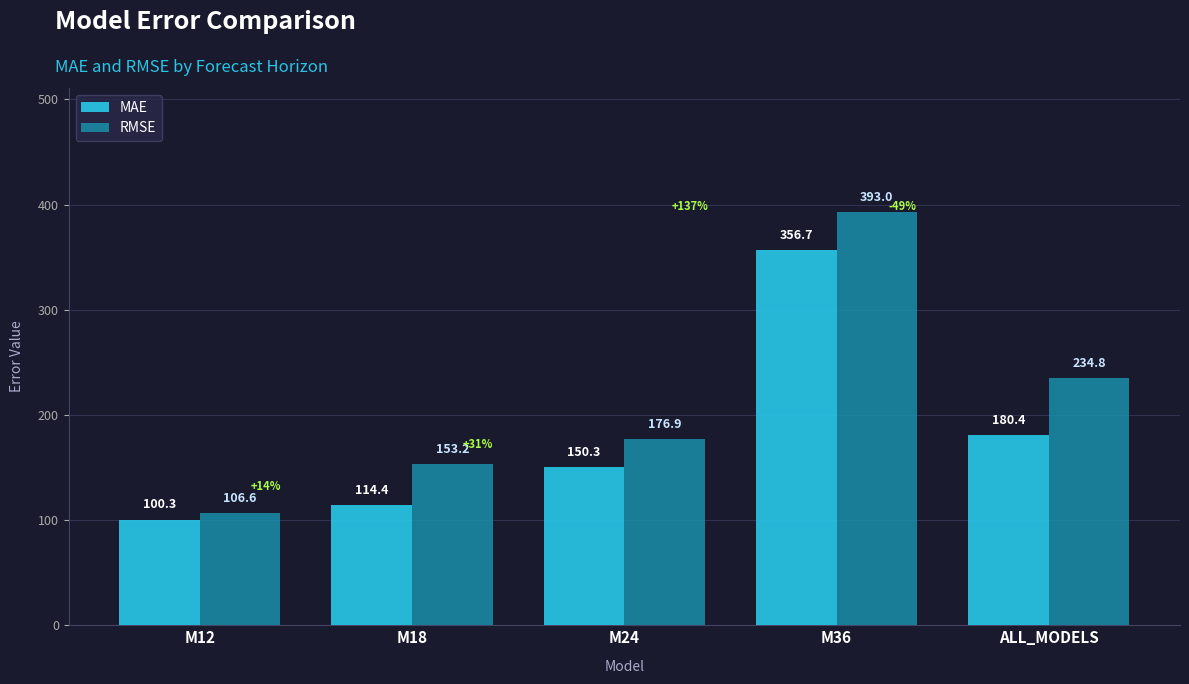

Does the chart contain stacked bars?

No